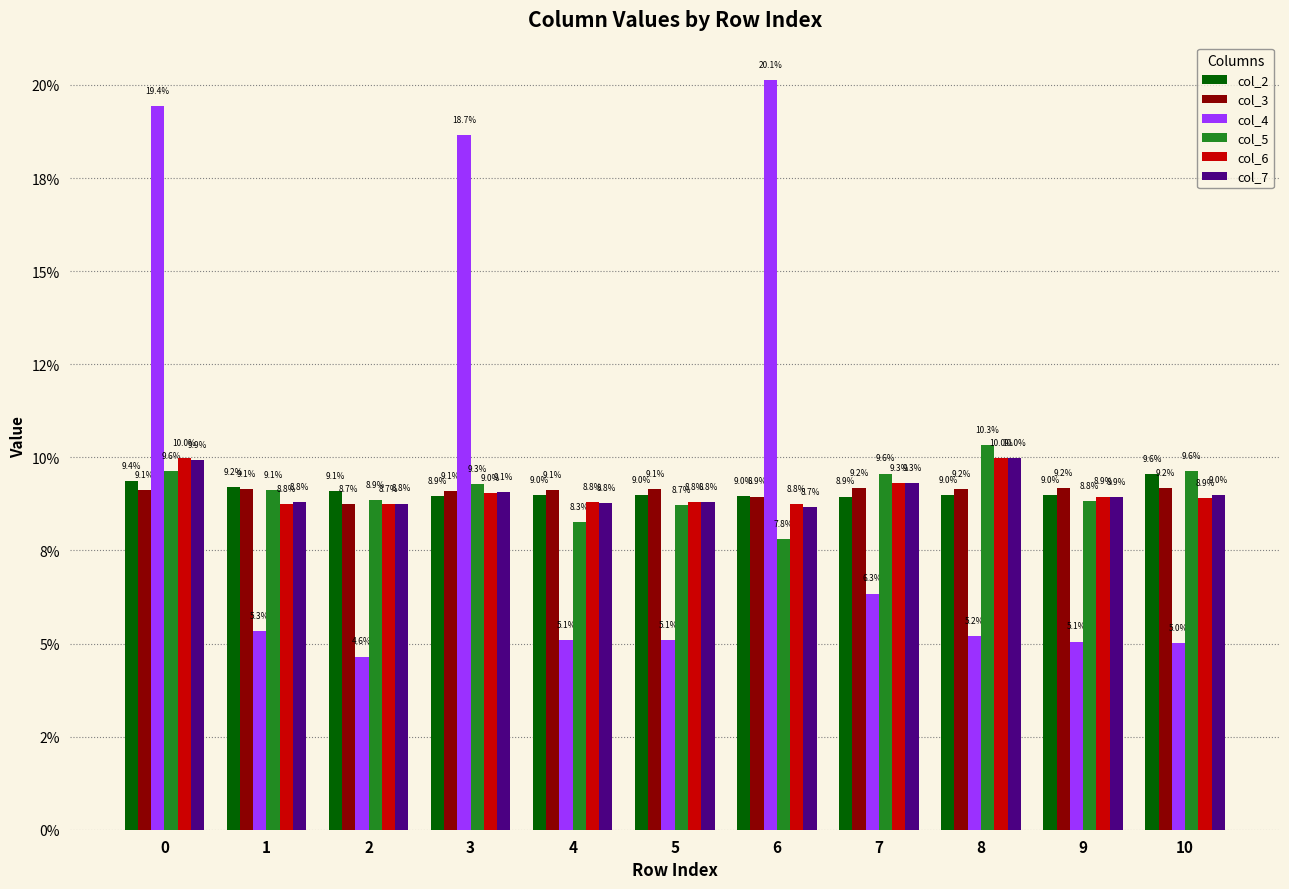

Reading right to left, what are all the values shown in this chart?

col_2: 9.6	9.0	9.0	8.9	9.0	9.0	9.0	8.9	9.1	9.2	9.4
col_3: 9.2	9.2	9.2	9.2	8.9	9.1	9.1	9.1	8.7	9.1	9.1
col_4: 5.0	5.1	5.2	6.3	20.1	5.1	5.1	18.7	4.6	5.3	19.4
col_5: 9.6	8.8	10.3	9.6	7.8	8.7	8.3	9.3	8.9	9.1	9.6
col_6: 8.9	8.9	10.0	9.3	8.8	8.8	8.8	9.0	8.7	8.8	10.0
col_7: 9.0	8.9	10.0	9.3	8.7	8.8	8.8	9.1	8.8	8.8	9.9